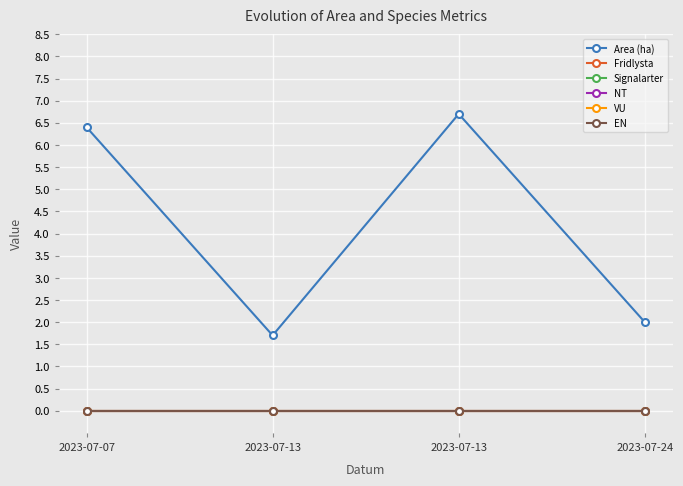

Reading left to right, transcribe all the data shown in this chart.

Area (ha): 6.4	1.7	6.7	2.0
Fridlysta: 0.0	0.0	0.0	0.0
Signalarter: 0.0	0.0	0.0	0.0
NT: 0.0	0.0	0.0	0.0
VU: 0.0	0.0	0.0	0.0
EN: 0.0	0.0	0.0	0.0